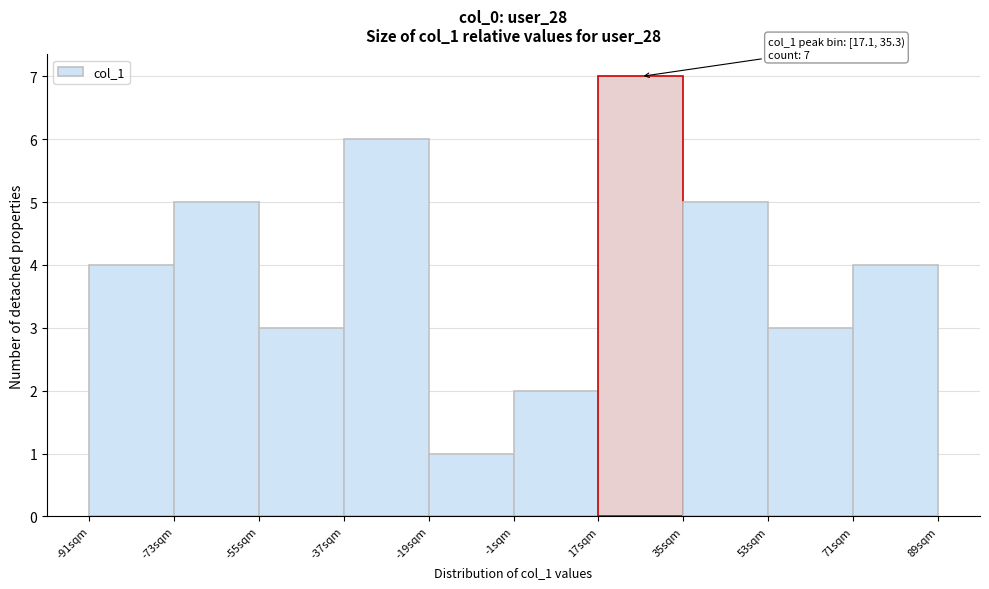

Which range on the x-axis has the tallest bar?

18 to 36